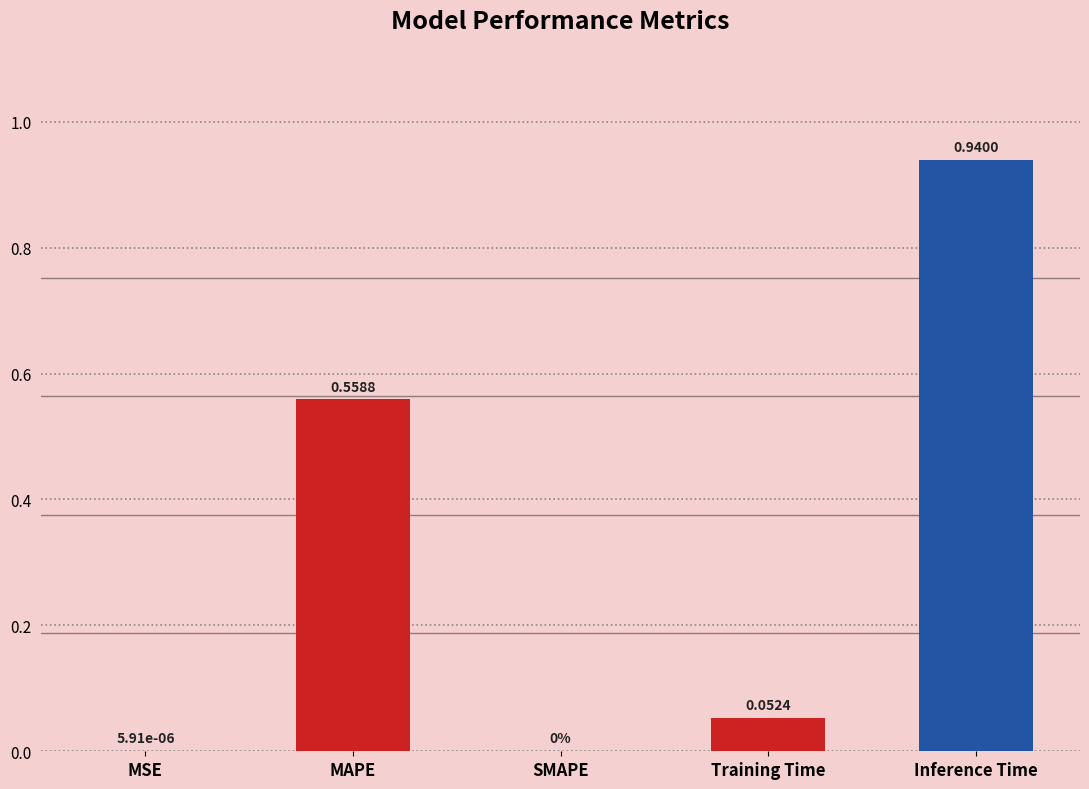

Which category has the highest value across all series?

Inference Time